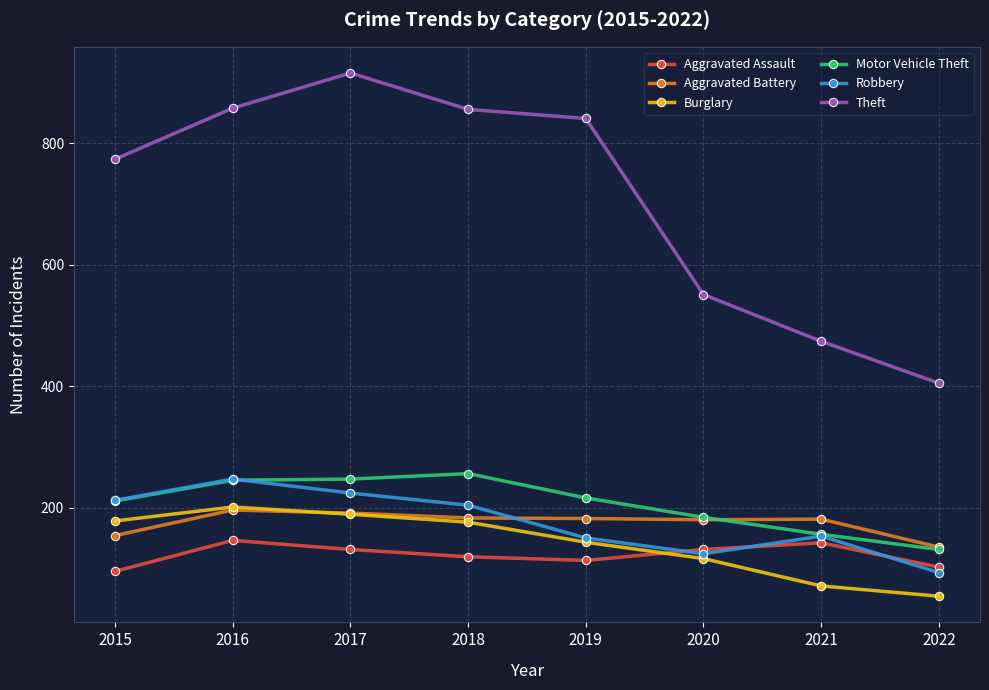

The value of Burglary at 2015 is 44. True or false?

False